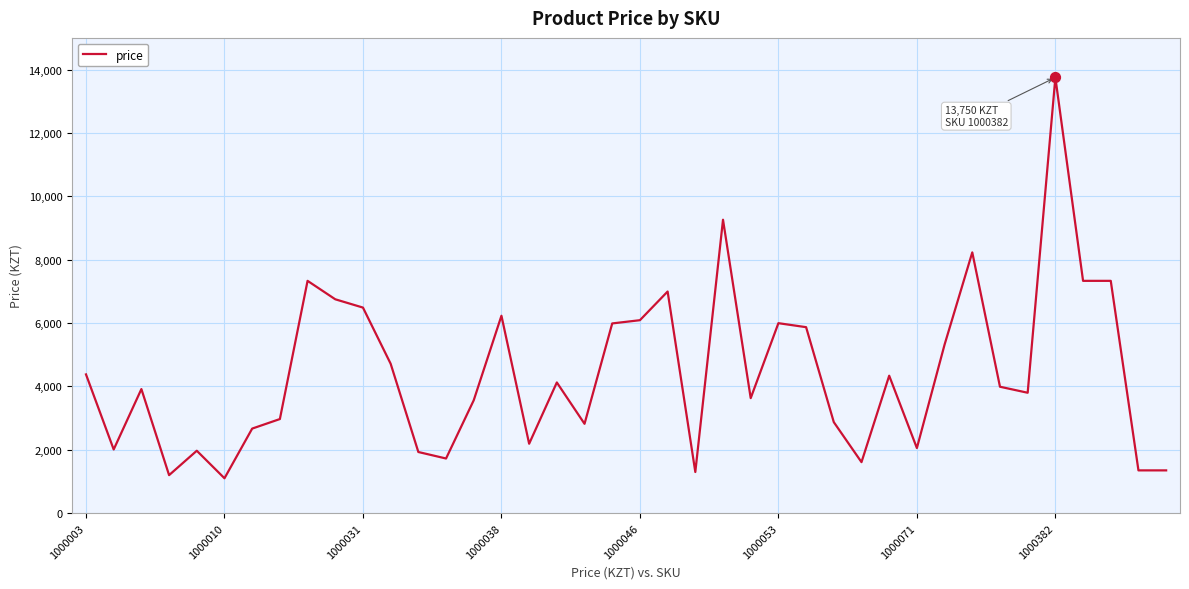

What is the difference between the maximum and minimum values?

12649